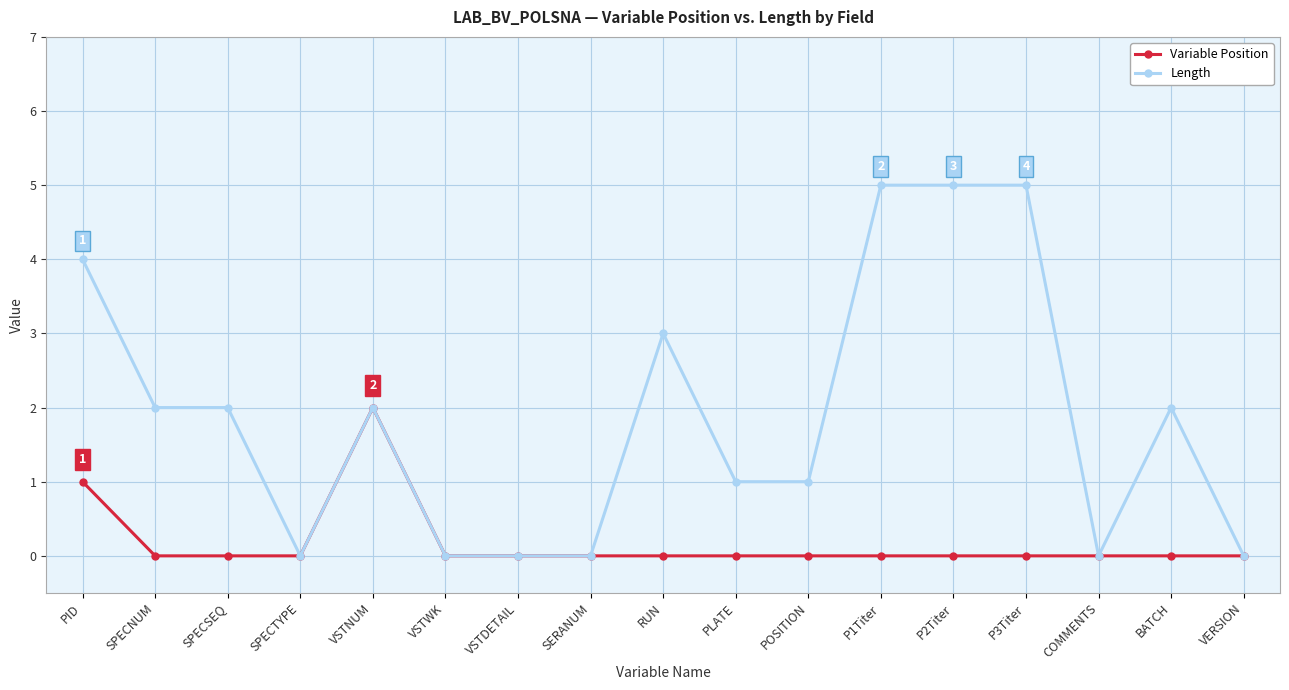

Which series has the largest range (max minus min)?

Length